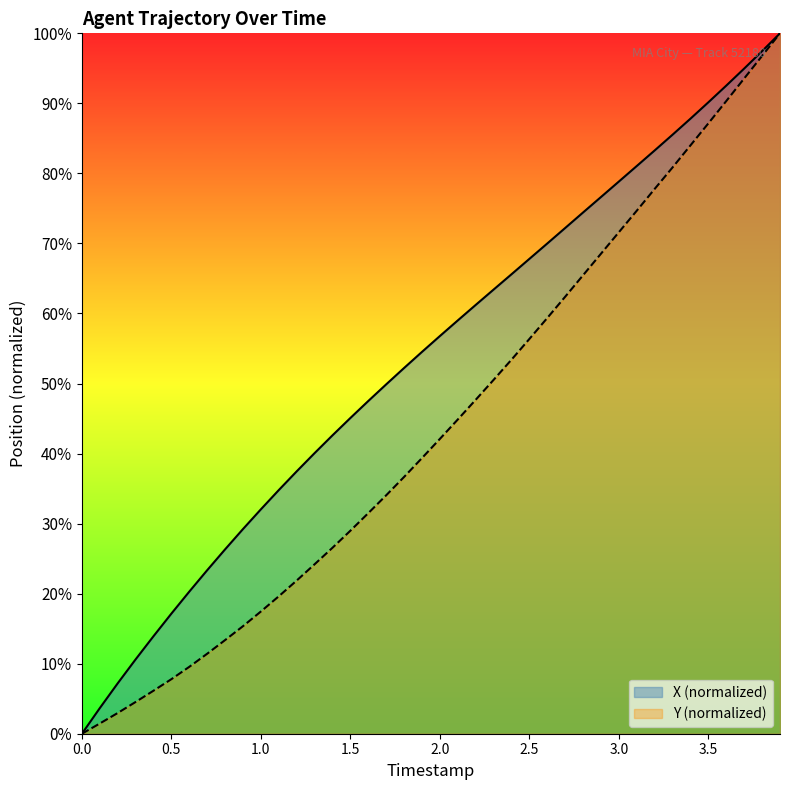

What is the total value across all series at 3.0?

150.5